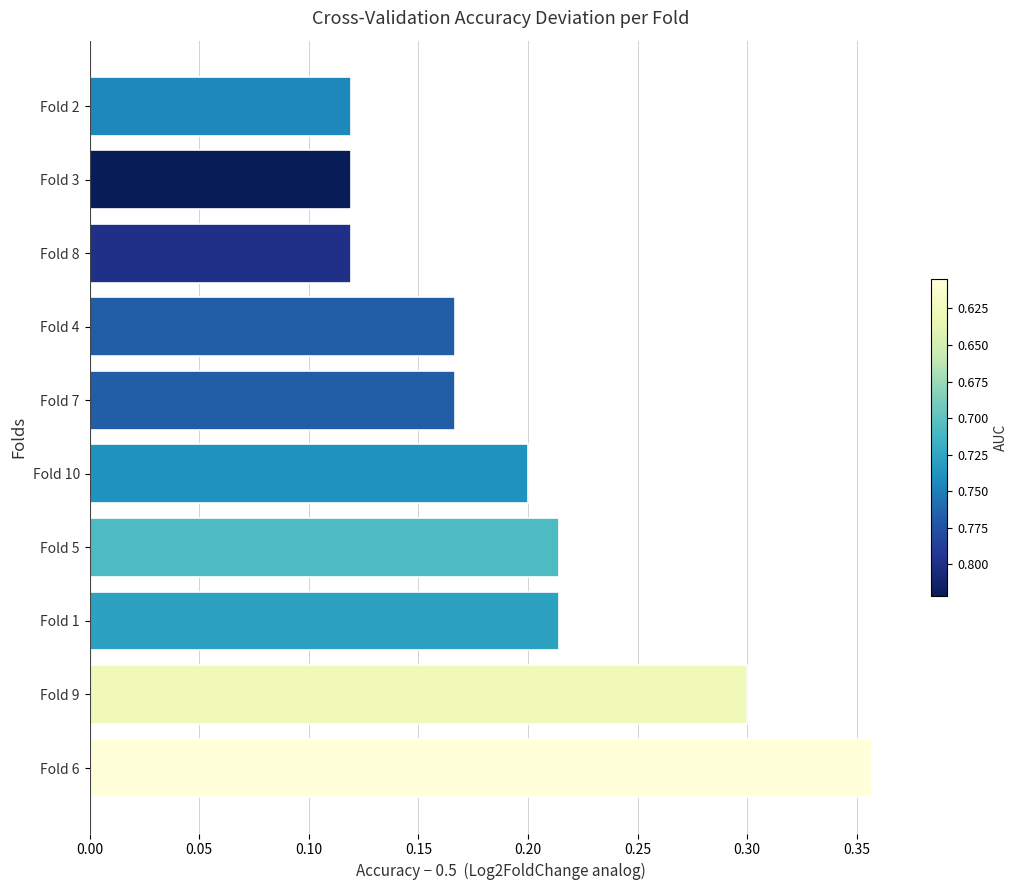

How many distinct data groups are displayed?

1